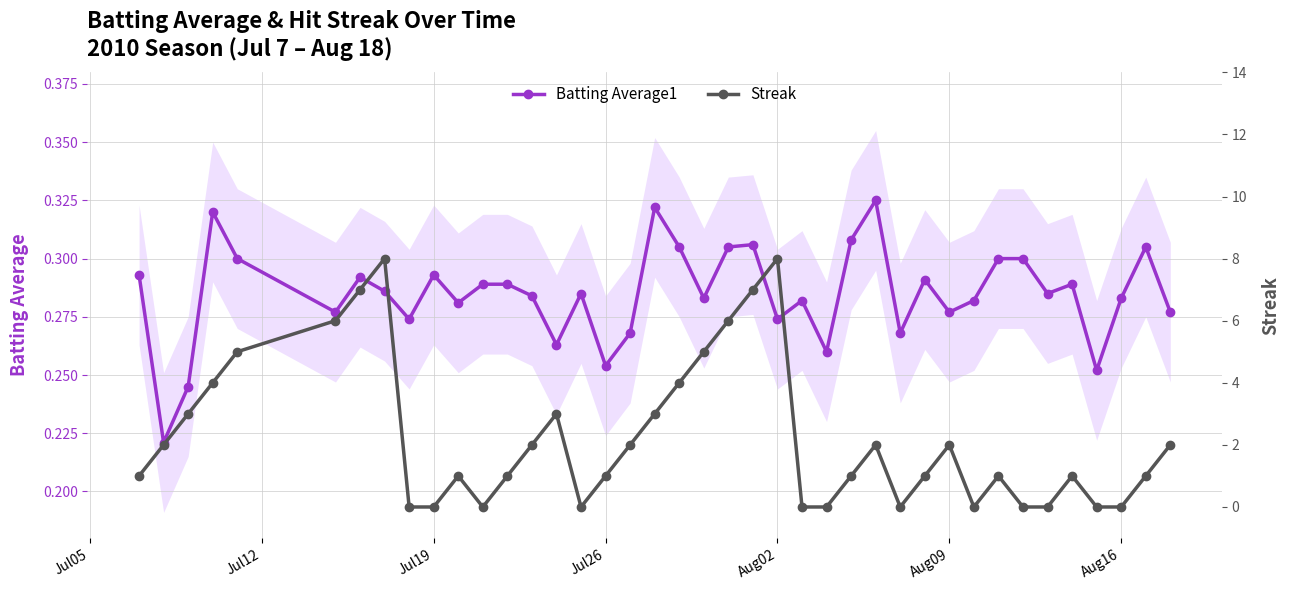

Reading right to left, list all the values displayed in this chart.

Batting Average1: 0.3	0.3	0.3	0.3	0.3	0.3	0.3	0.3	0.3	0.3	0.3	0.3	0.3	0.3	0.3	0.3	0.3	0.3	0.3	0.3	0.3	0.3	0.3	0.3	0.3	0.3	0.3	0.3	0.3	0.3	0.3	0.3	0.3	0.3	0.3	0.3	0.3	0.2	0.2	0.3
Streak: 2.0	1.0	0.0	0.0	1.0	0.0	0.0	1.0	0.0	2.0	1.0	0.0	2.0	1.0	0.0	0.0	8.0	7.0	6.0	5.0	4.0	3.0	2.0	1.0	0.0	3.0	2.0	1.0	0.0	1.0	0.0	0.0	8.0	7.0	6.0	5.0	4.0	3.0	2.0	1.0